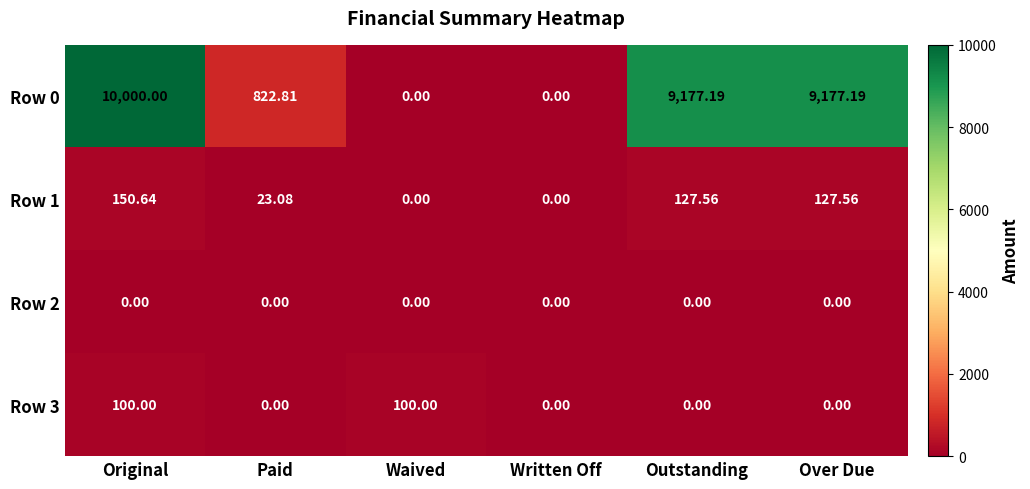

At which category is the sum across all series the highest?

Original